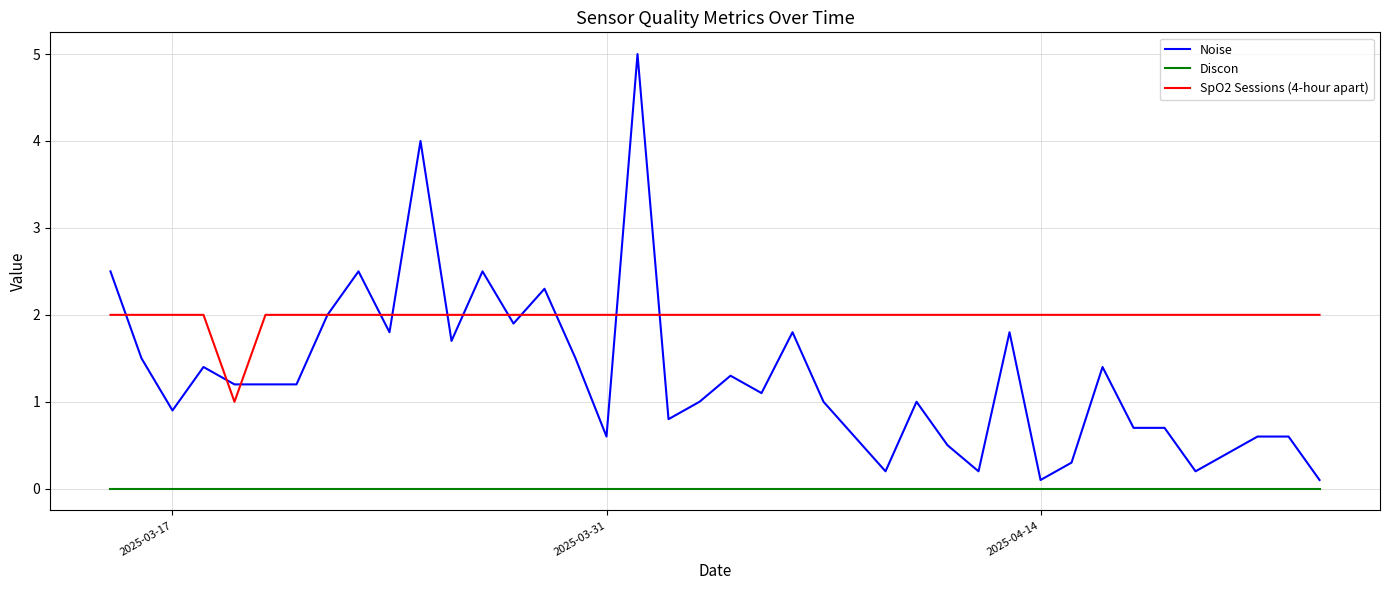

Reading left to right, transcribe all the data shown in this chart.

Noise: 2.5	1.5	0.9	1.4	1.2	1.2	1.2	2.0	2.5	1.8	4.0	1.7	2.5	1.9	2.3	1.5	0.6	5.0	0.8	1.0	1.3	1.1	1.8	1.0	0.6	0.2	1.0	0.5	0.2	1.8	0.1	0.3	1.4	0.7	0.7	0.2	0.4	0.6	0.6	0.1
Discon: 0.0	0.0	0.0	0.0	0.0	0.0	0.0	0.0	0.0	0.0	0.0	0.0	0.0	0.0	0.0	0.0	0.0	0.0	0.0	0.0	0.0	0.0	0.0	0.0	0.0	0.0	0.0	0.0	0.0	0.0	0.0	0.0	0.0	0.0	0.0	0.0	0.0	0.0	0.0	0.0
SpO2 Sessions (4-hour apart): 2.0	2.0	2.0	2.0	1.0	2.0	2.0	2.0	2.0	2.0	2.0	2.0	2.0	2.0	2.0	2.0	2.0	2.0	2.0	2.0	2.0	2.0	2.0	2.0	2.0	2.0	2.0	2.0	2.0	2.0	2.0	2.0	2.0	2.0	2.0	2.0	2.0	2.0	2.0	2.0